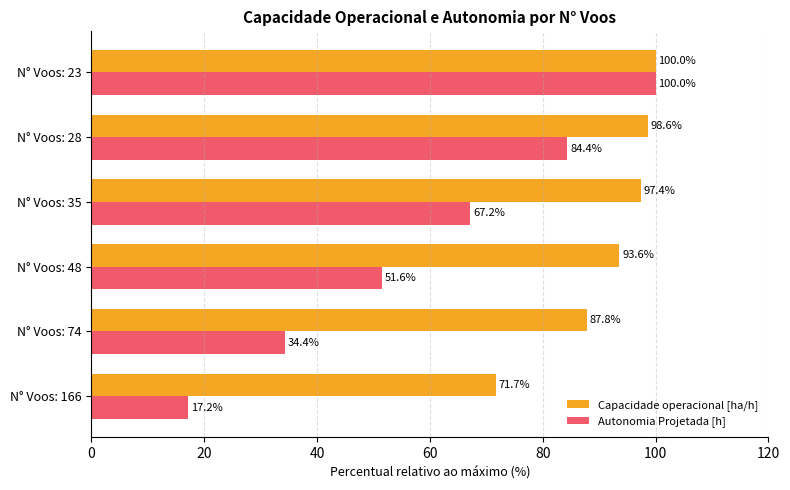

Is it true that Autonomia Projetada [h] equals 28.0 at N° Voos: 166?

False